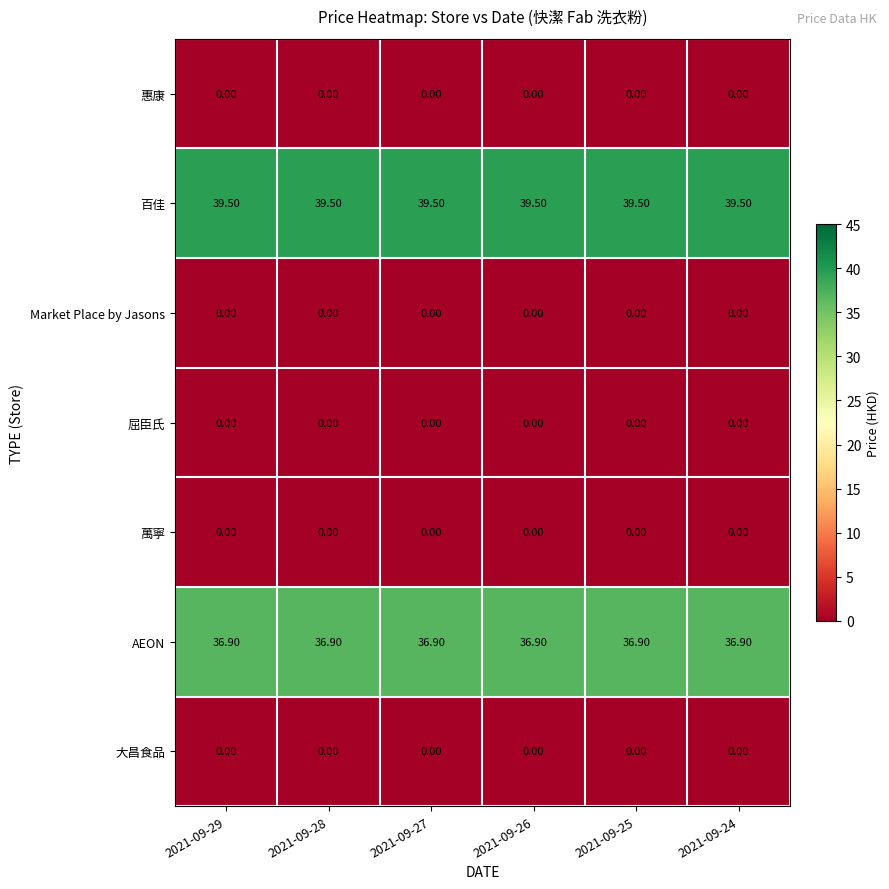

What is the sum of all 百佳 values?

237.0